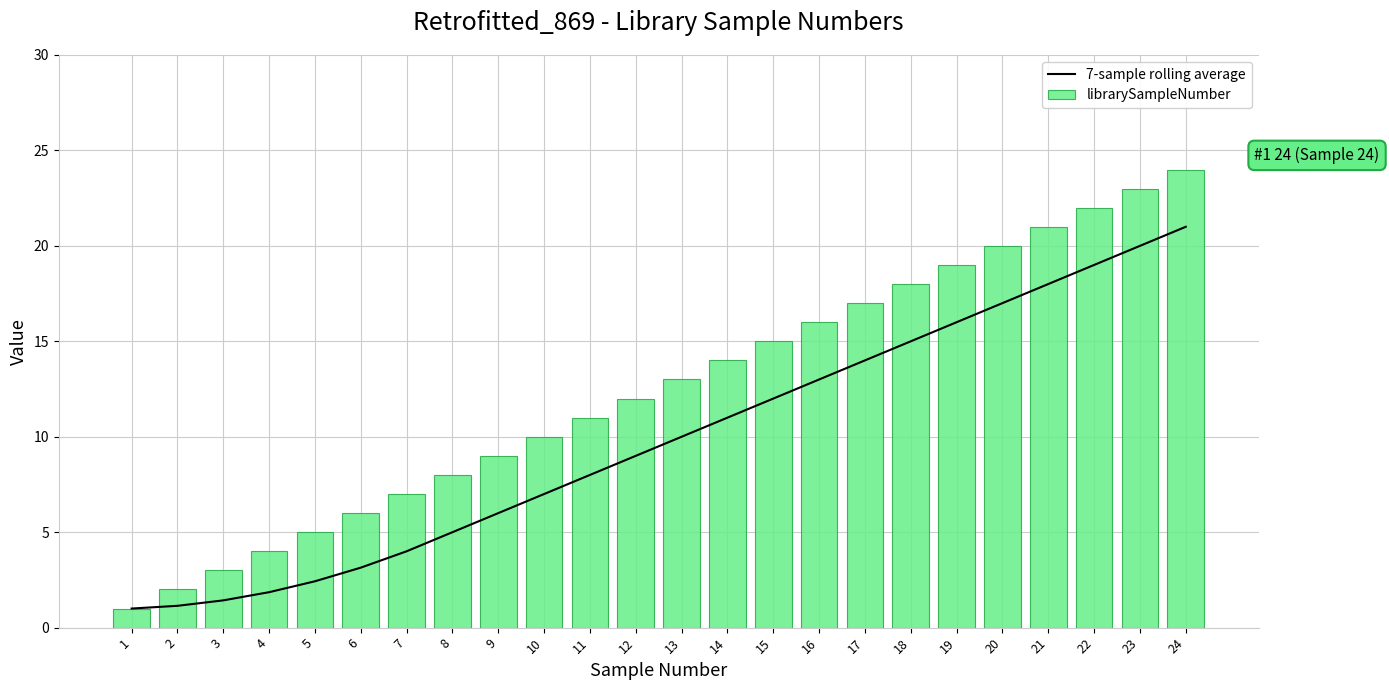

How many values in the 7-sample rolling average series are below 10?

12